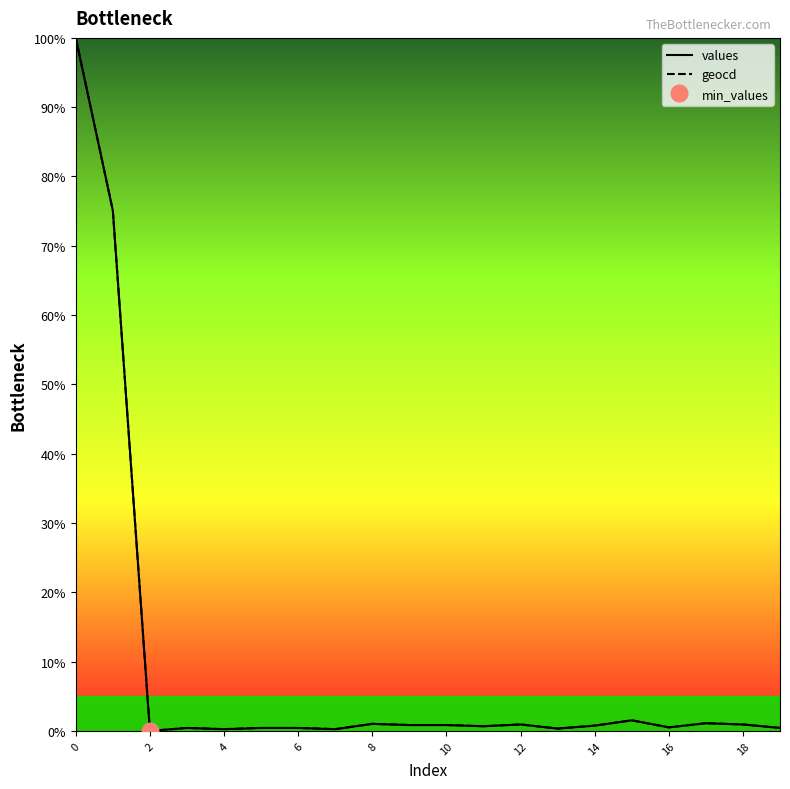

Reading left to right, extract all data points from this chart.

values: 100.0	75.1	0.0	0.4	0.2	0.4	0.4	0.2	1.0	0.8	0.8	0.7	0.9	0.3	0.8	1.5	0.5	1.1	0.9	0.4
geocd: 100.0	75.1	0.0	0.4	0.3	0.4	0.4	0.3	1.0	0.9	0.9	0.7	0.9	0.3	0.8	1.5	0.5	1.1	0.9	0.4